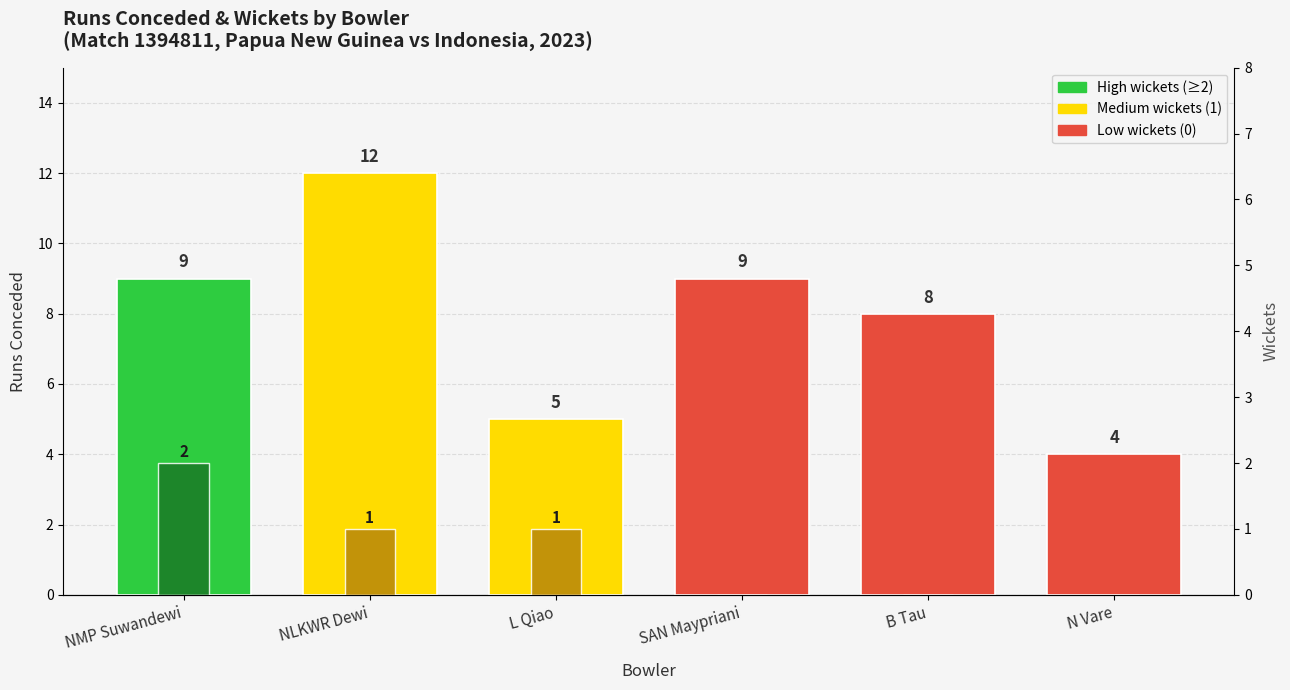

Rank the series by their maximum value, from lowest to highest.

Wickets, Runs Conceded